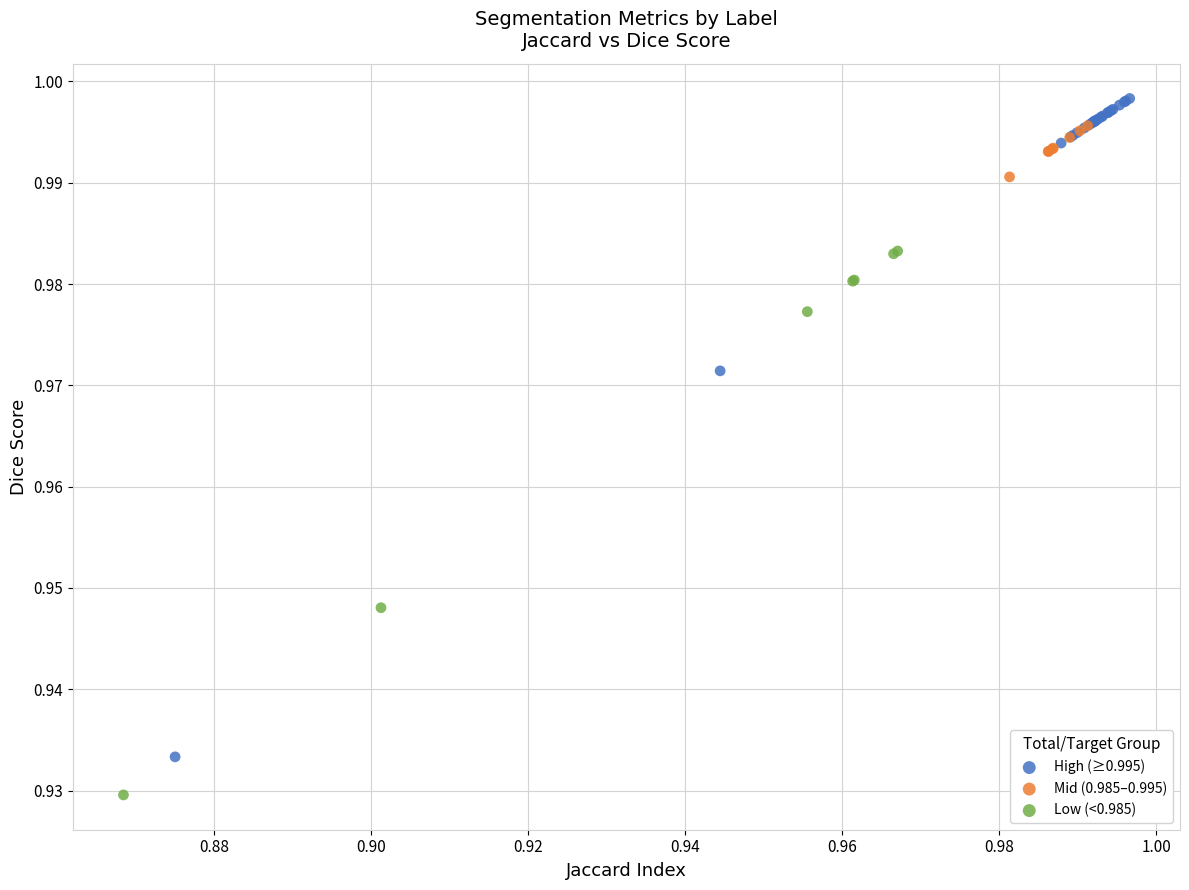

Which series reaches the minimum Y coordinate?

Low (<0.985)